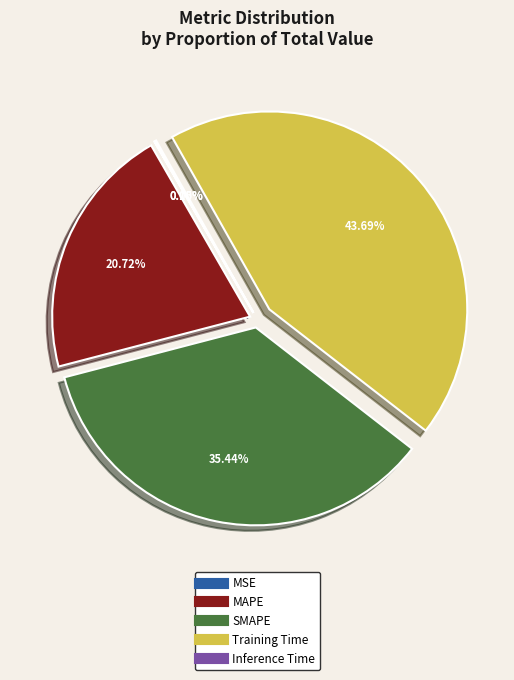

What percentage is the Training Time slice, to the nearest percent?

44%